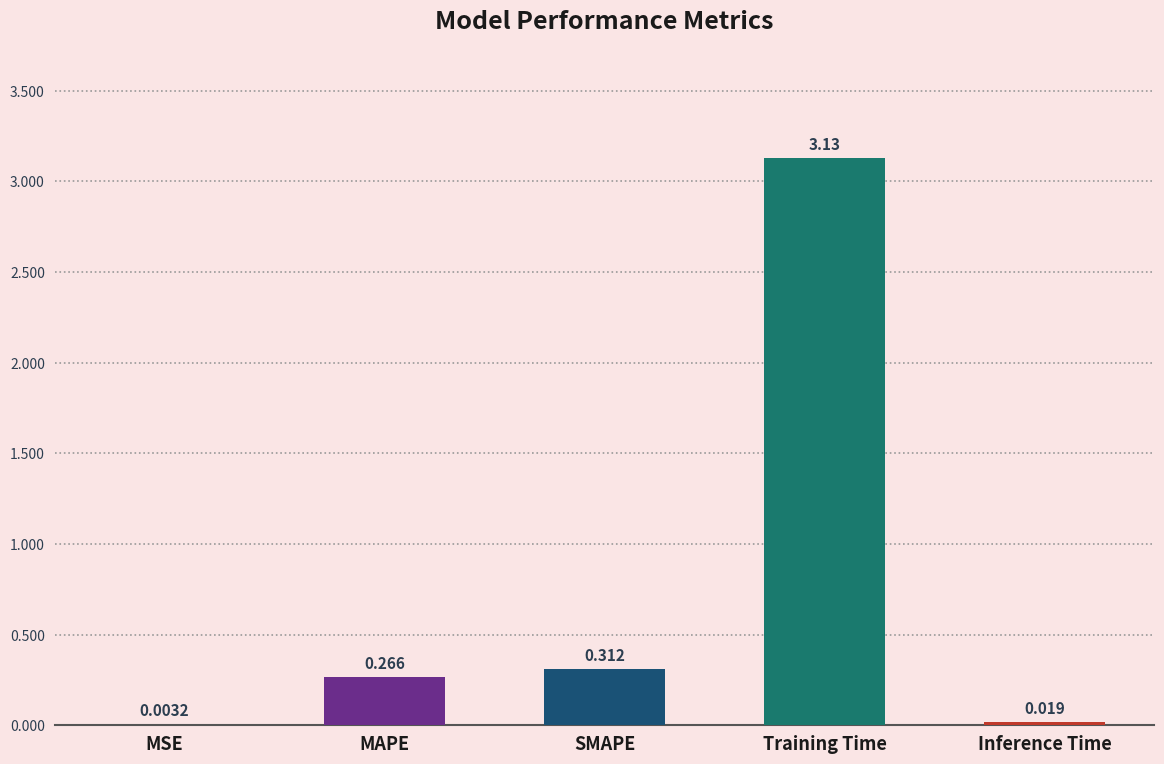

Which has a higher value, Training Time or MAPE?

Training Time